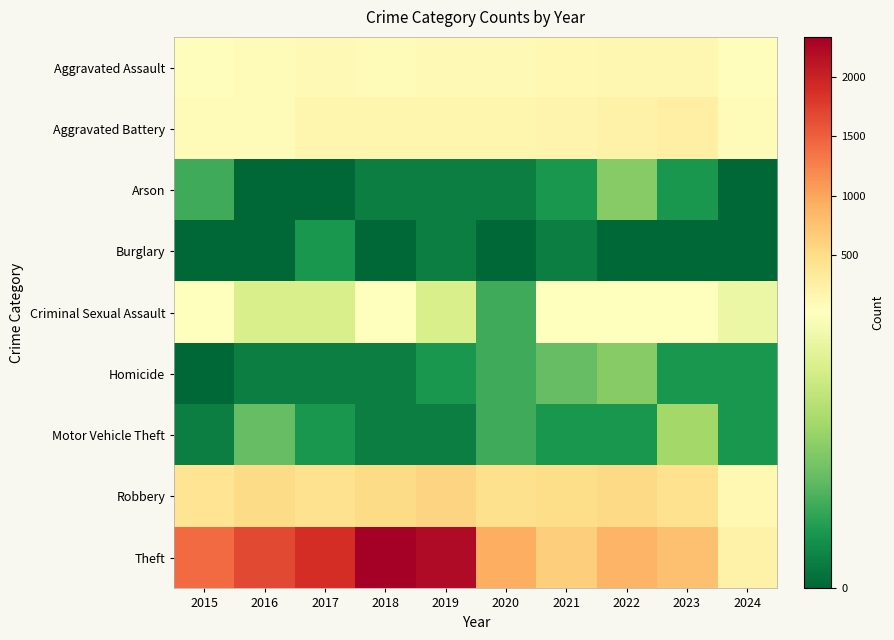

How many series are shown in this chart?

9